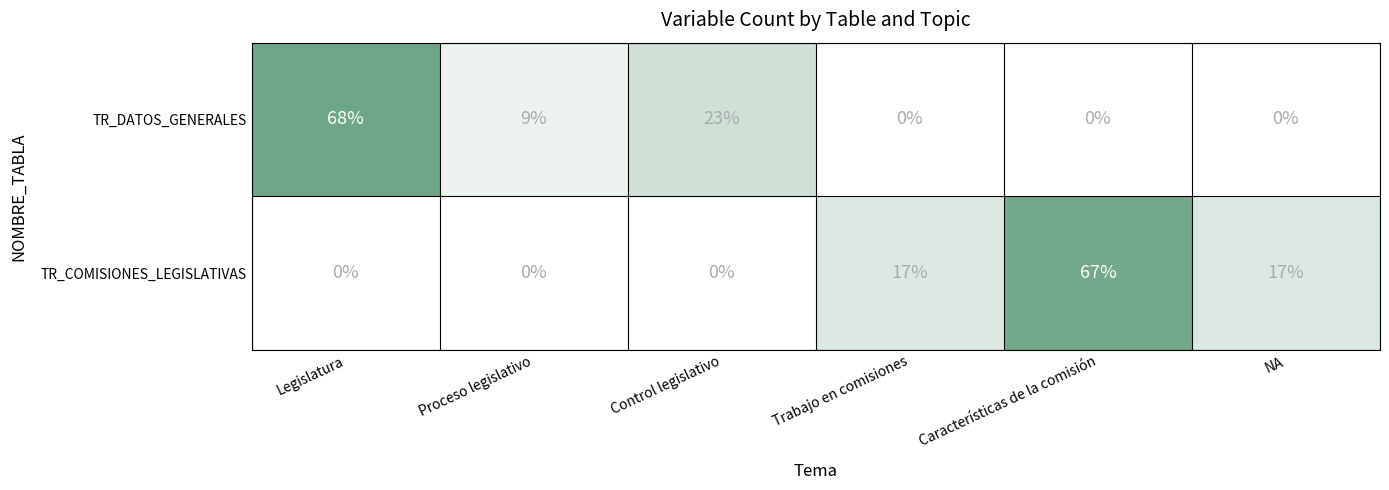

What is the spread (max minus min) of values at Legislatura?

68